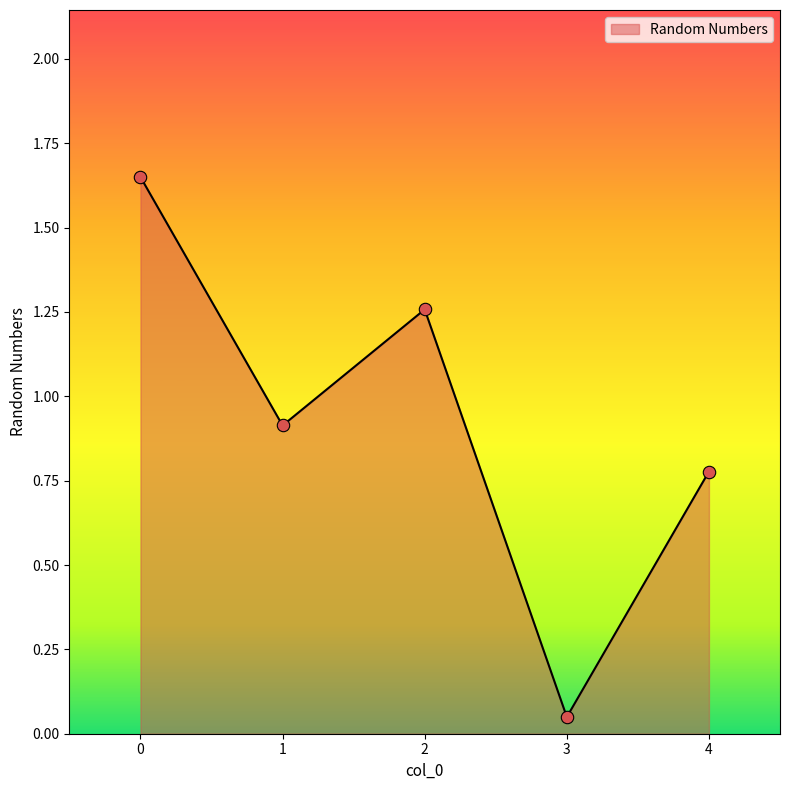

Between 4 and 1, which is larger?

1